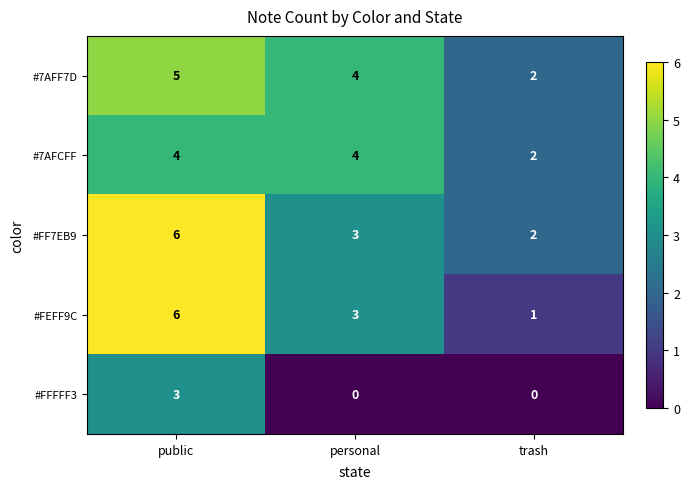

What is the greatest value displayed?

6